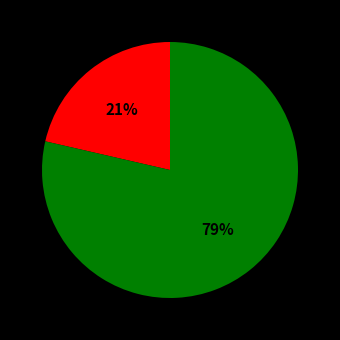

To the nearest percent, what is the average slice percentage?

50%